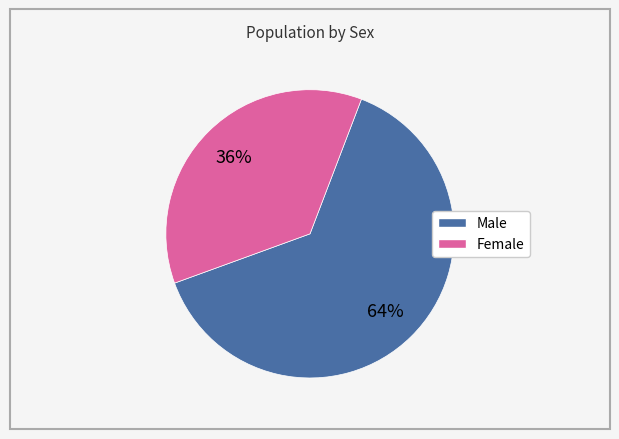

What percentage is the Male slice, to the nearest percent?

64%